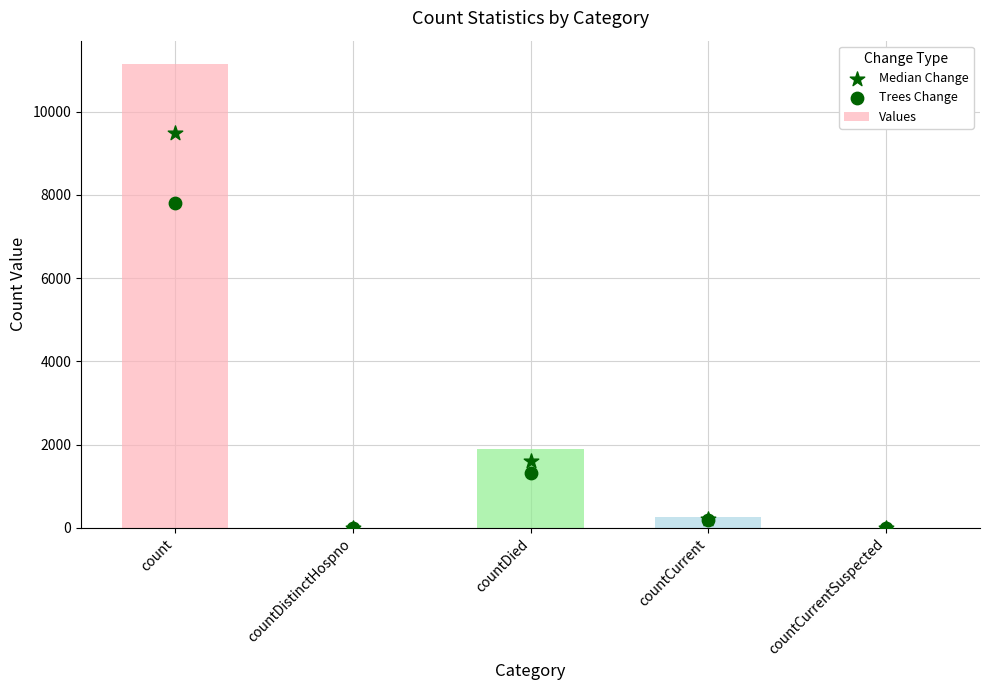

Is the value of Median Change at countCurrentSuspected greater than the value of Trees Change at count?

No